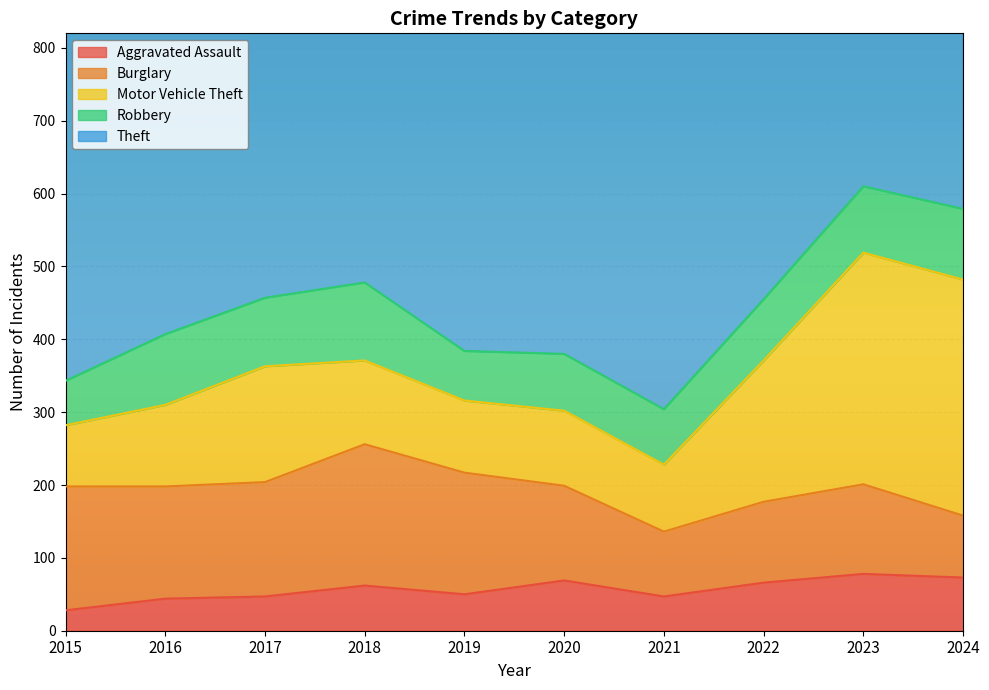

How many values in the Robbery series are below 91?

5